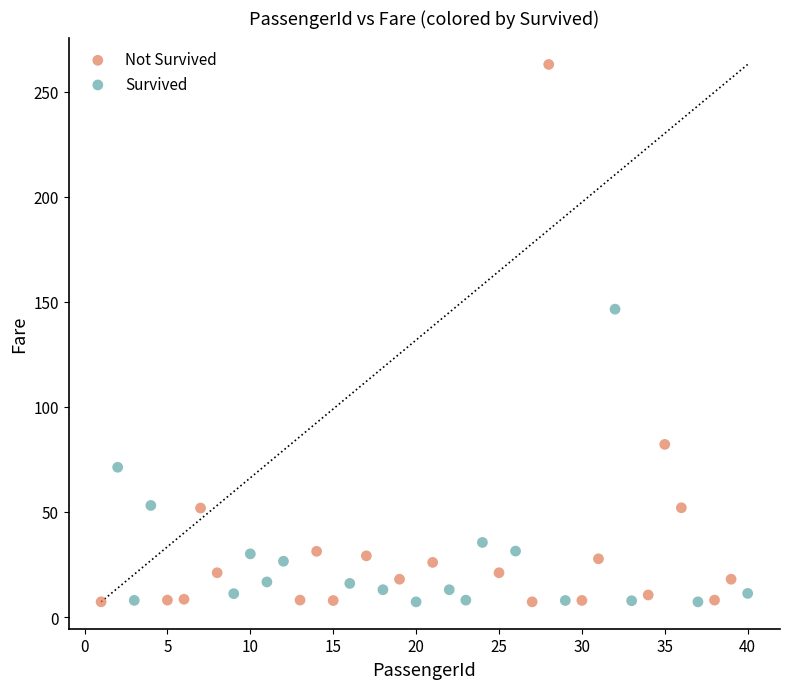

Which series has the largest Y range (max minus min)?

Not Survived